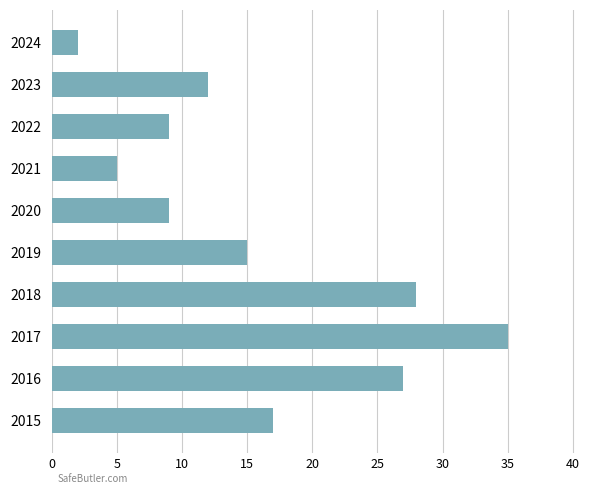

What is the difference between the maximum and second lowest values?

30